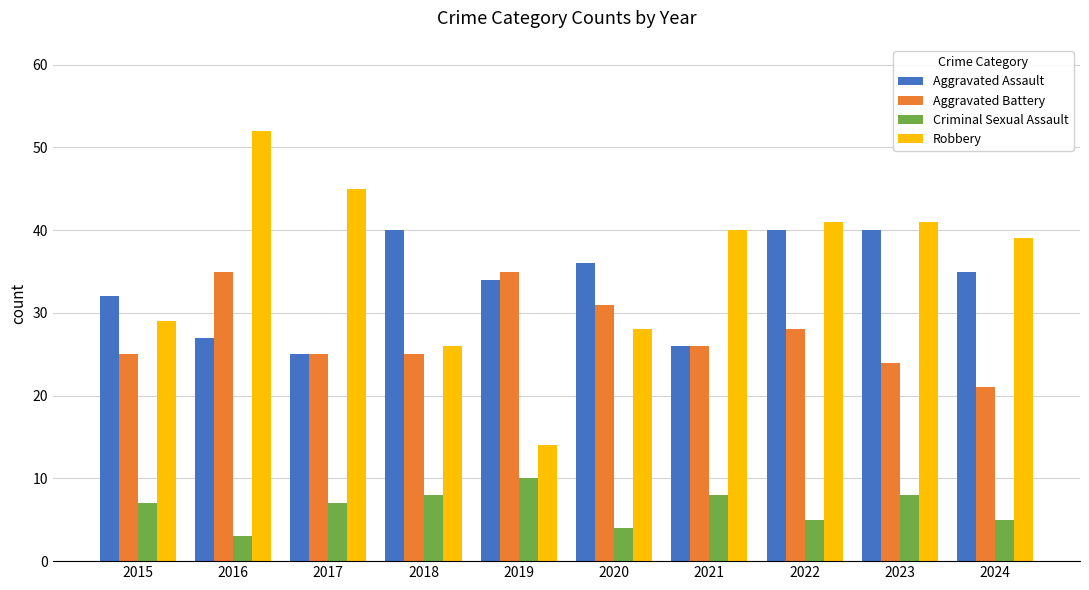

Read the Criminal Sexual Assault value at 2015.

7